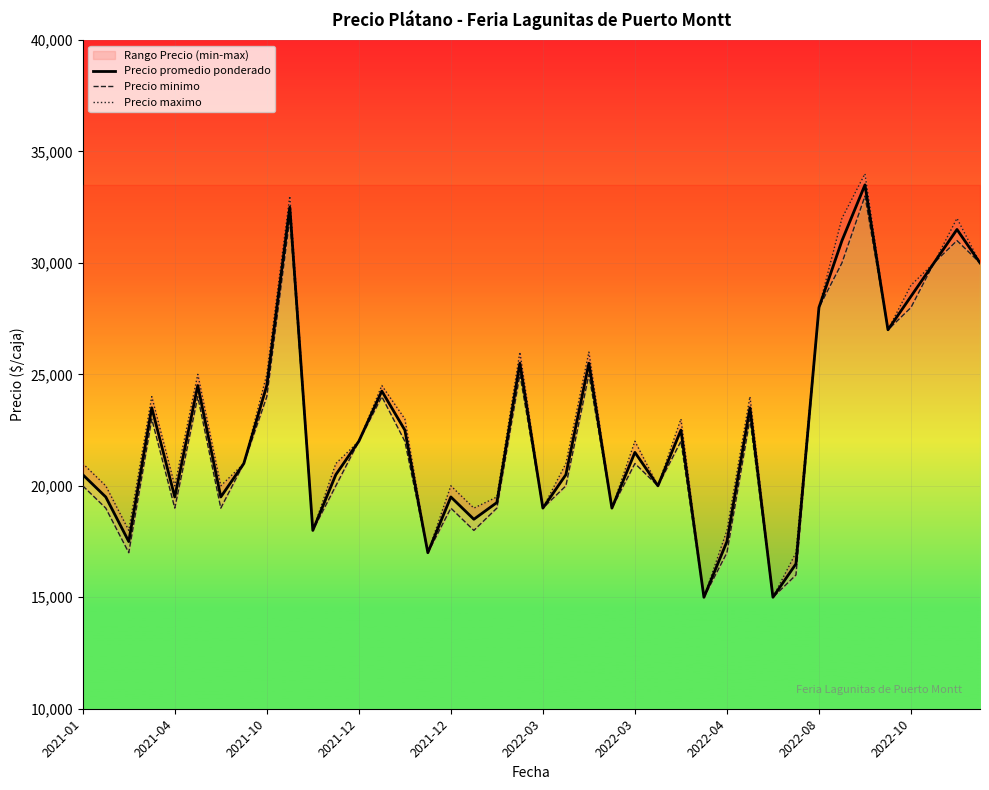

True or false: Precio maximo and Precio promedio ponderado cross at least once.

False